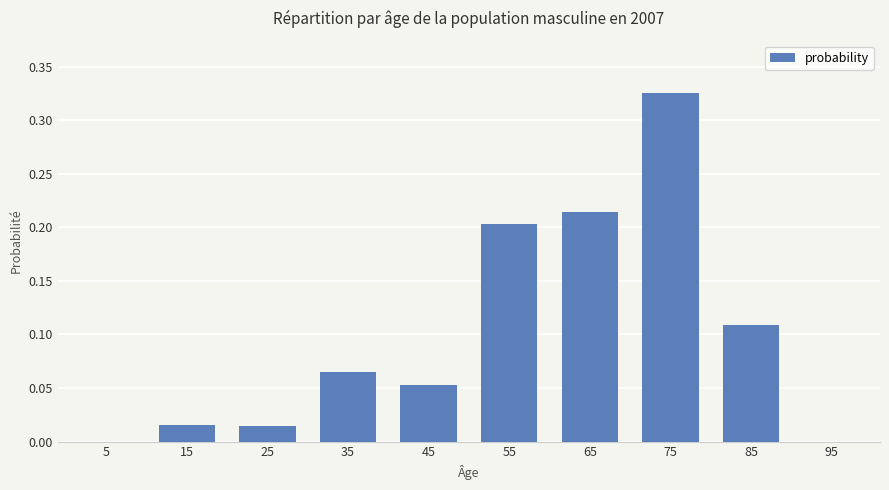

Is it true that the value at 5 is 0.2?

False